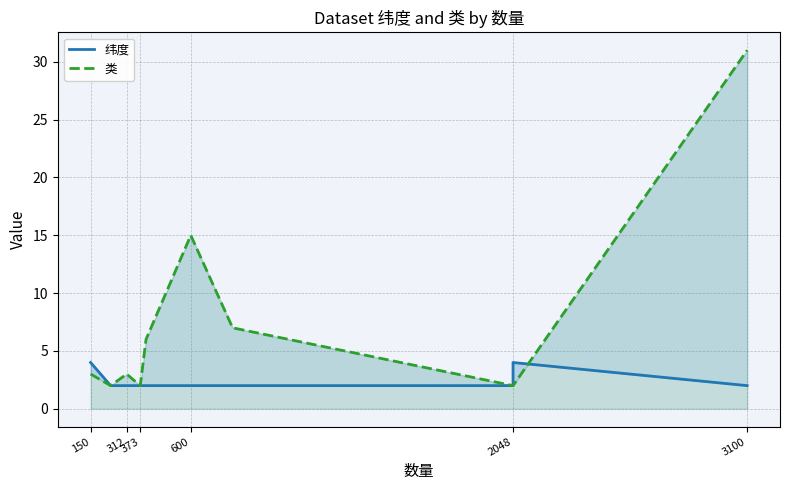

How many times do 类 and 纬度 cross each other?

1